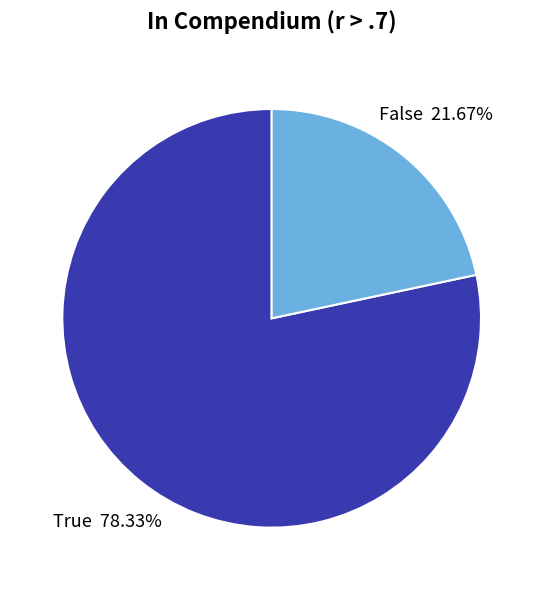

What is the smallest slice in the pie chart?

False